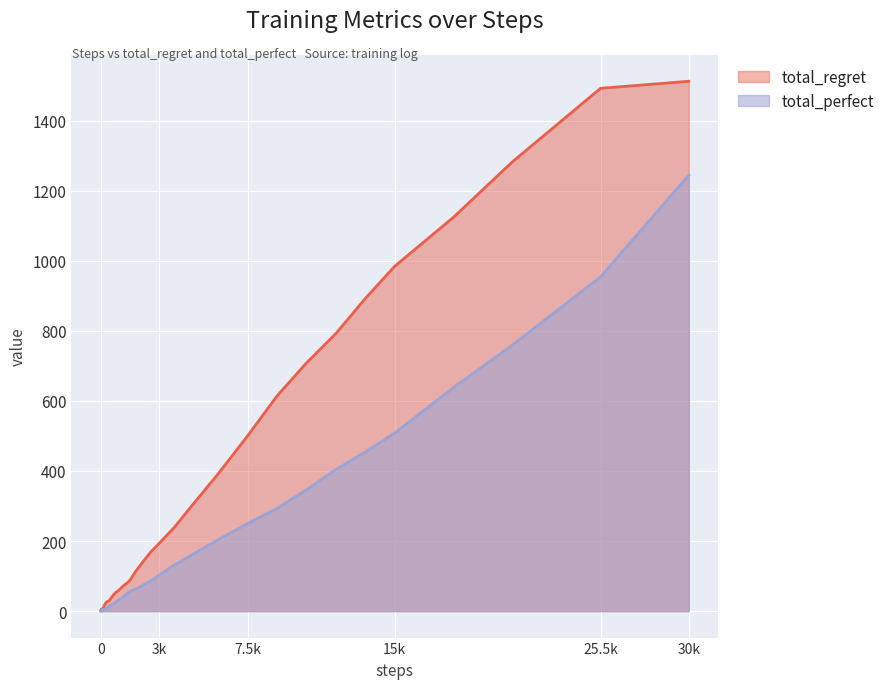

Which category has the highest value in the total_perfect series?

30k